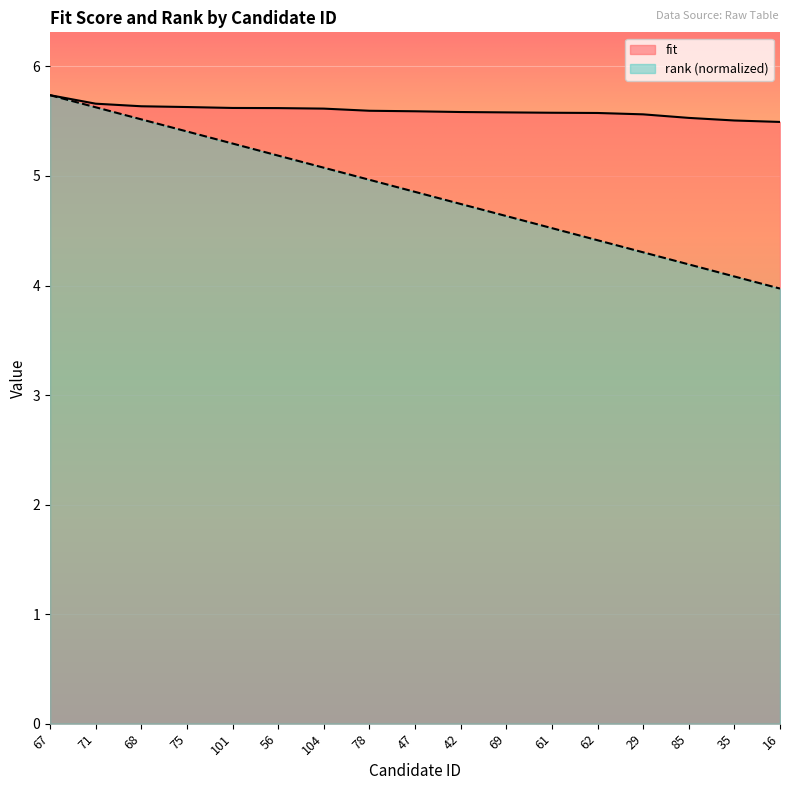

Between 29 and 85, which series saw the biggest shift?

rank (normalized)